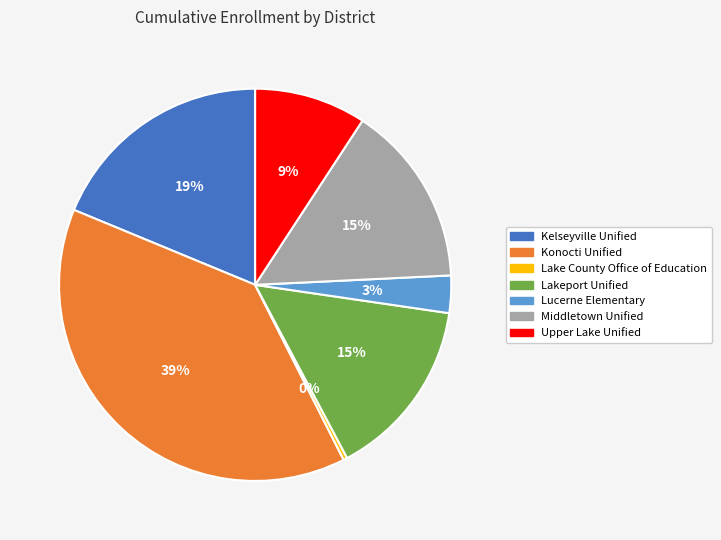

Is it true that Kelseyville Unified is 19% of the pie?

True